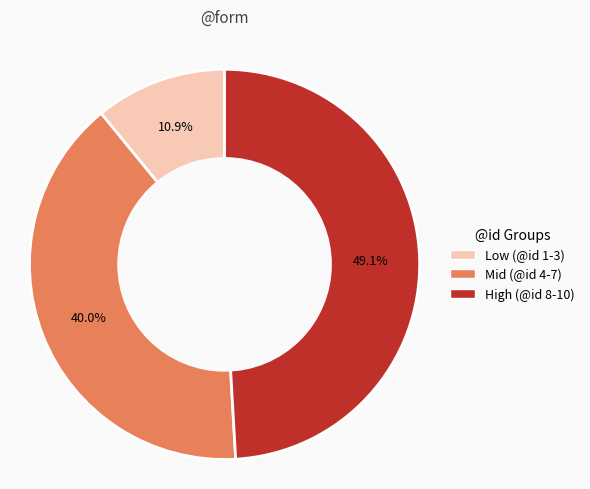

Is there any slice that represents more than half of the pie?

No